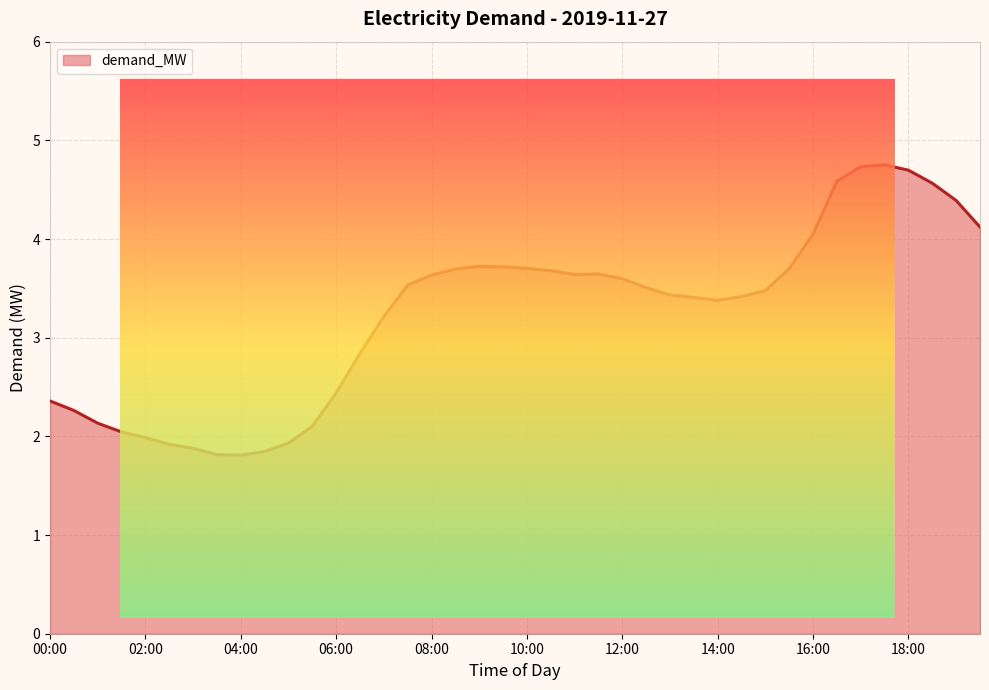

What is the difference between the maximum and minimum values?

2.9